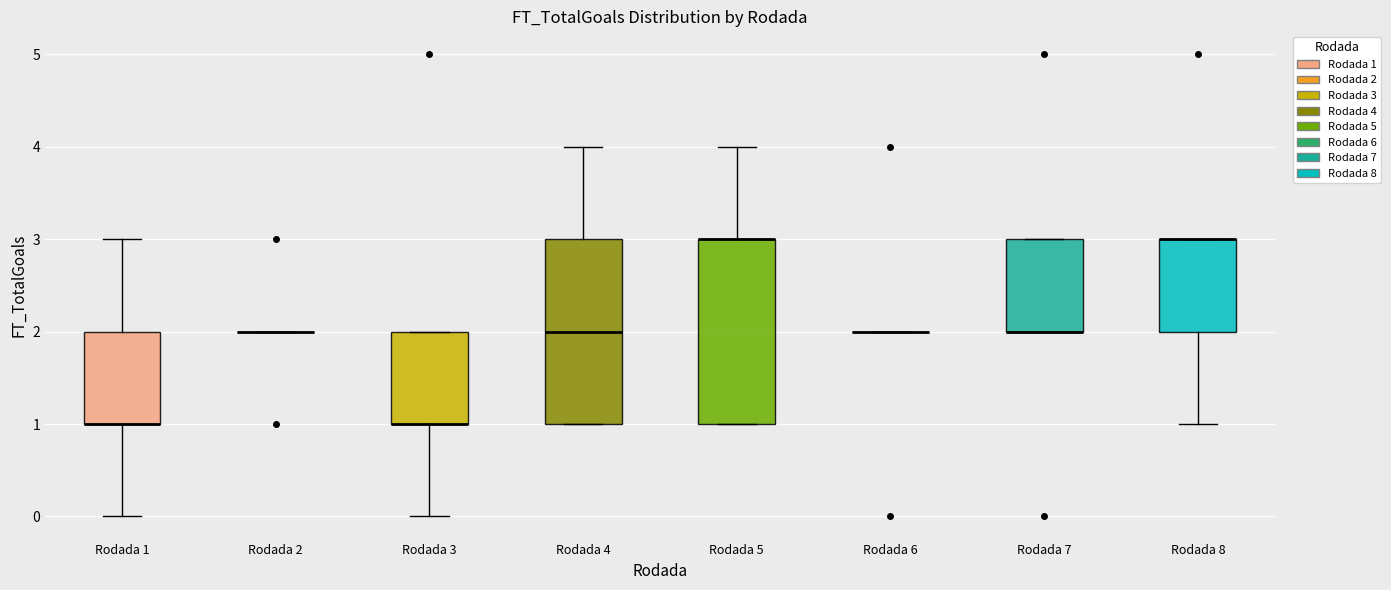

Where does the lower whisker of the box for Rodada 8 end on the y-axis? The values are not printed on the chart, so give them approximately, as read against the axis.

1